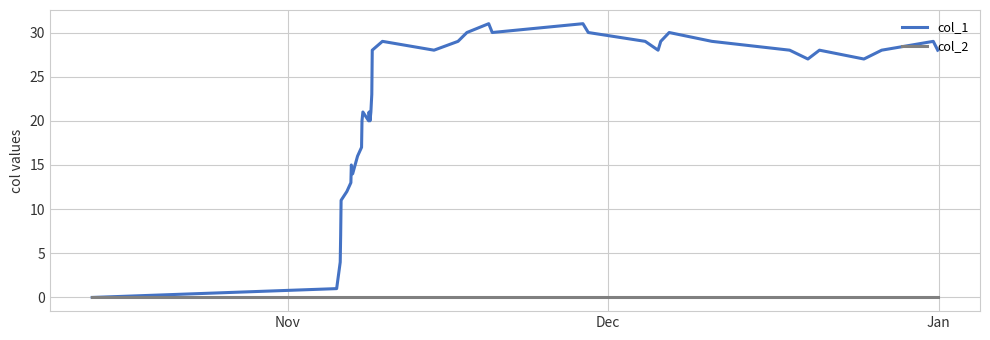

Does the chart display data point markers on the line(s)?

No